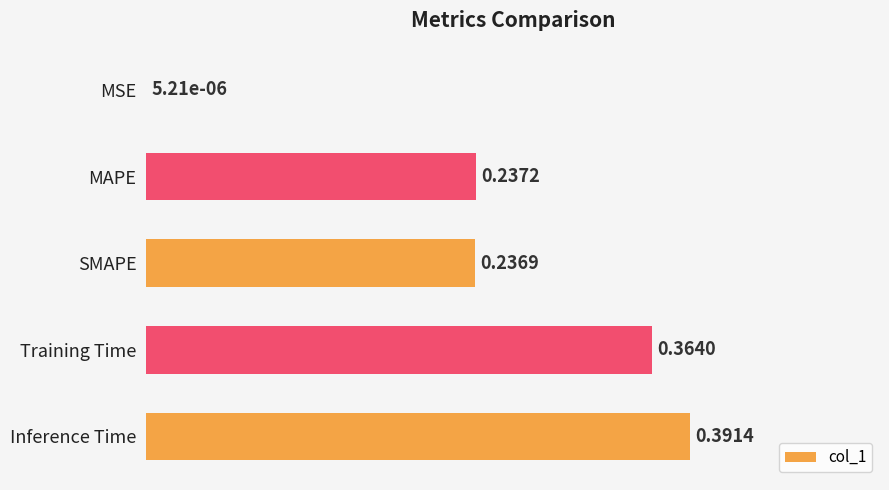

At which category does the chart reach its peak across all series?

Inference Time